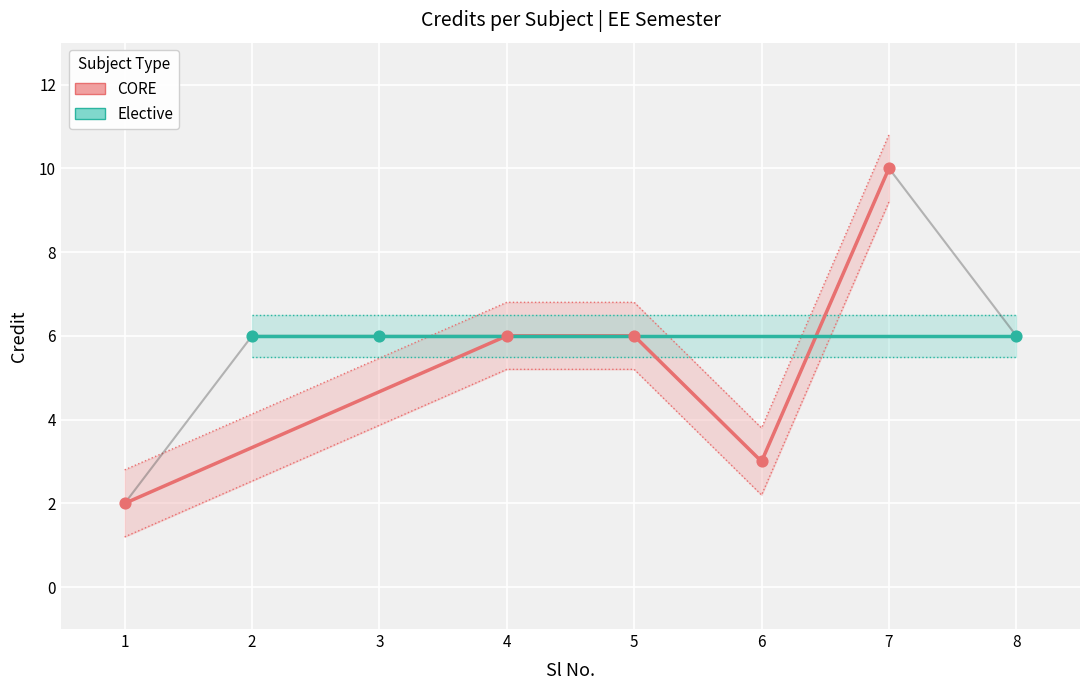

Between 5 and 3, which is larger?

5